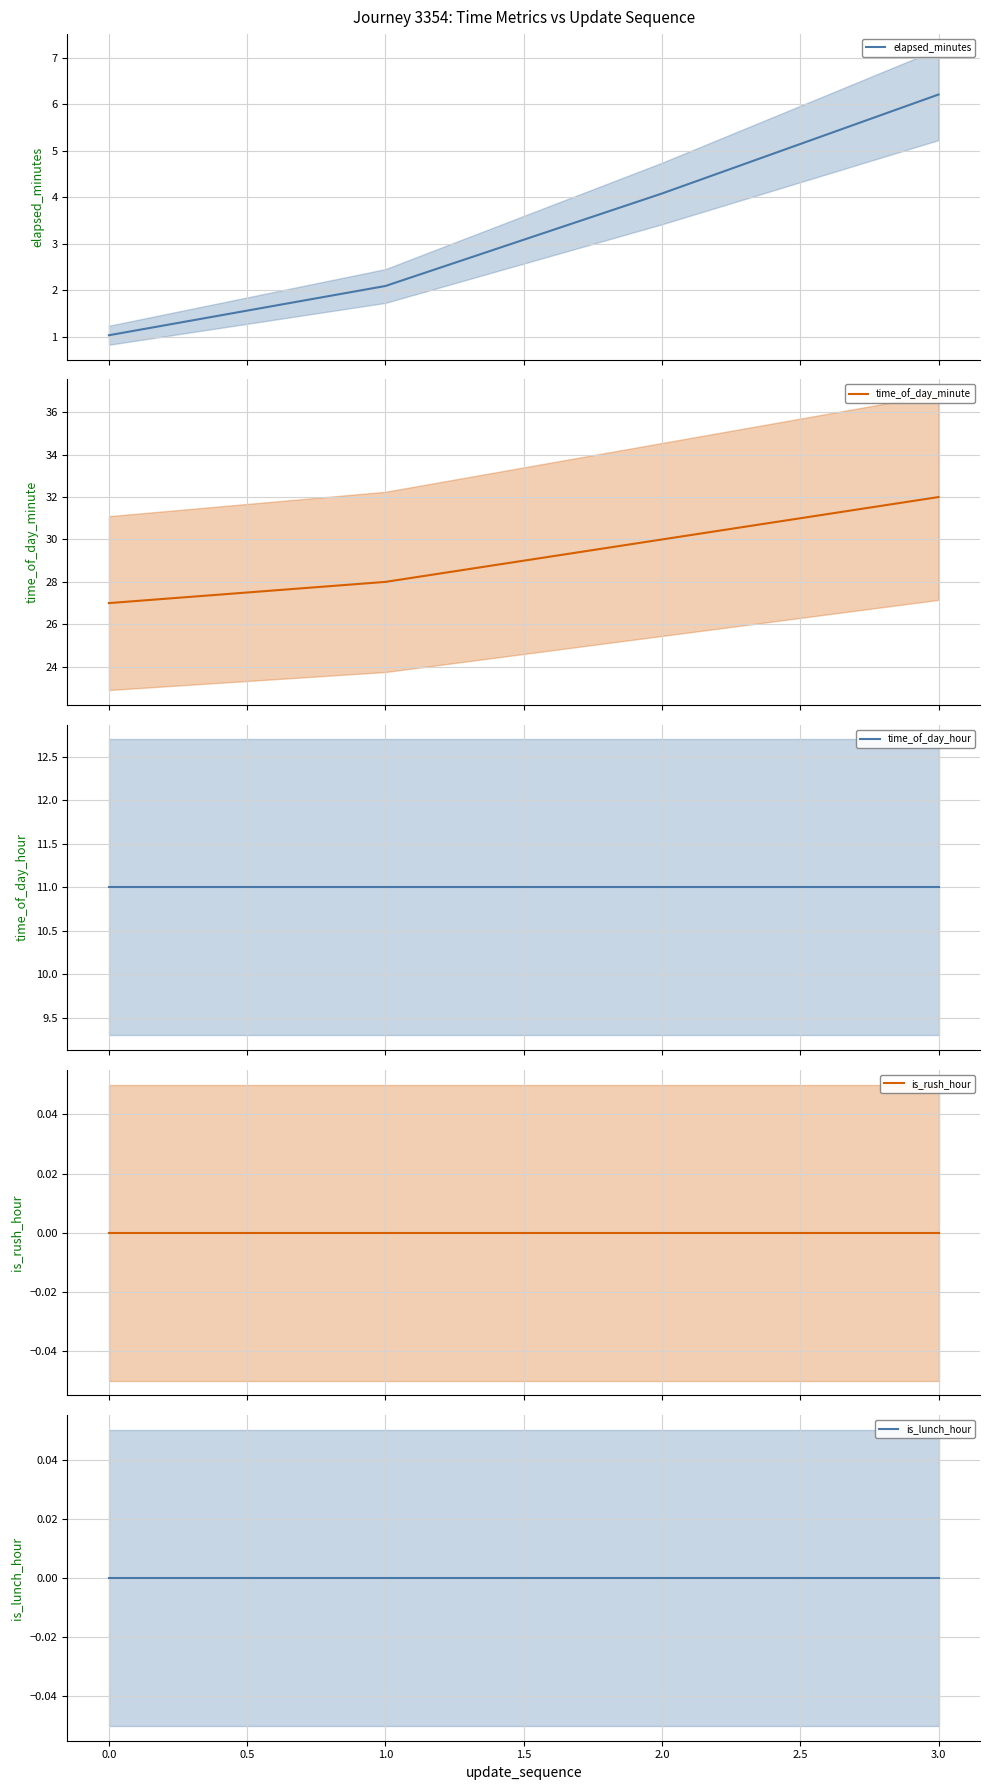

True or false: elapsed_minutes has more than 0 interior local peaks.

False